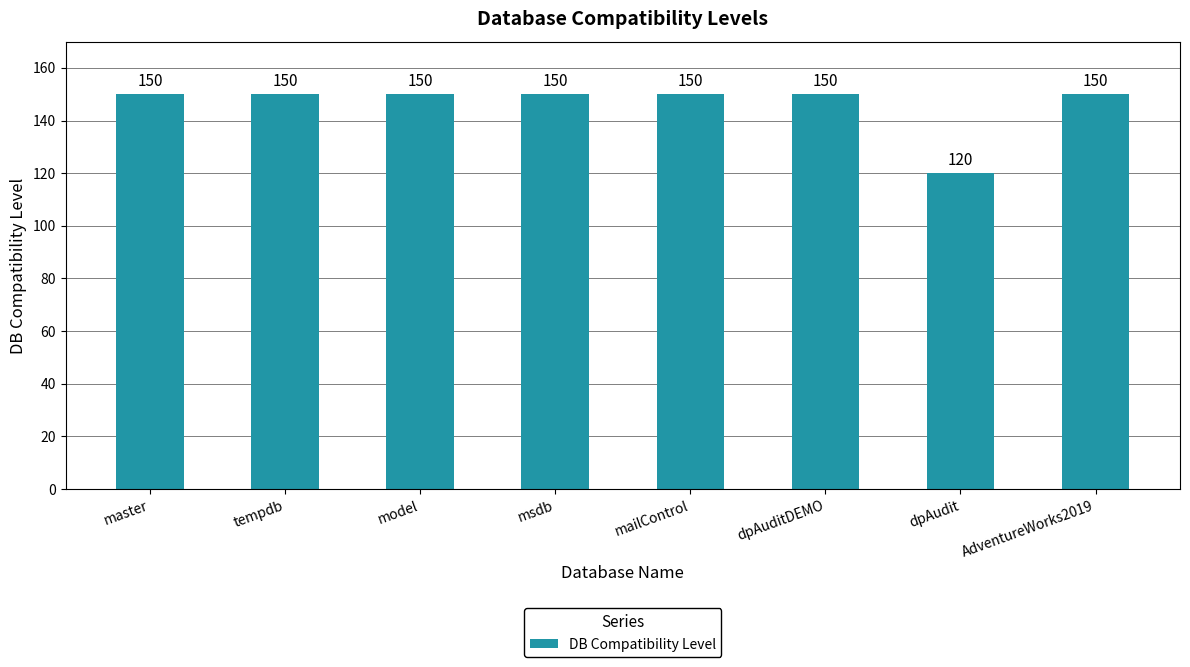

Reading left to right, what are all the values shown in this chart?

master=150	tempdb=150	model=150	msdb=150	mailControl=150	dpAuditDEMO=150	dpAudit=120	AdventureWorks2019=150